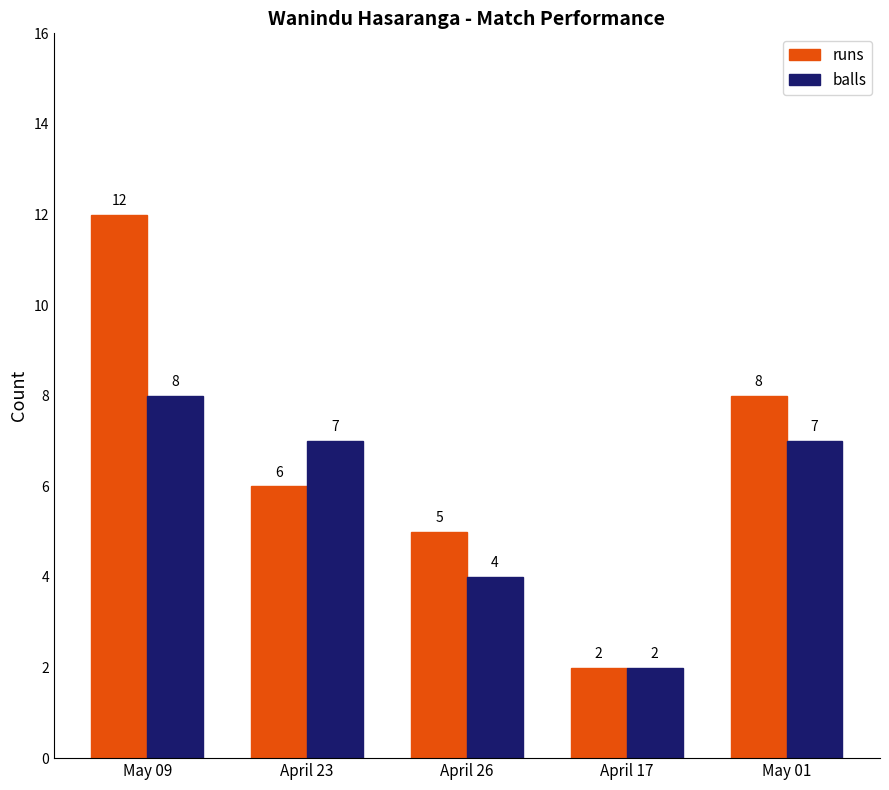

List the series in order of their peak value, highest first.

runs, balls